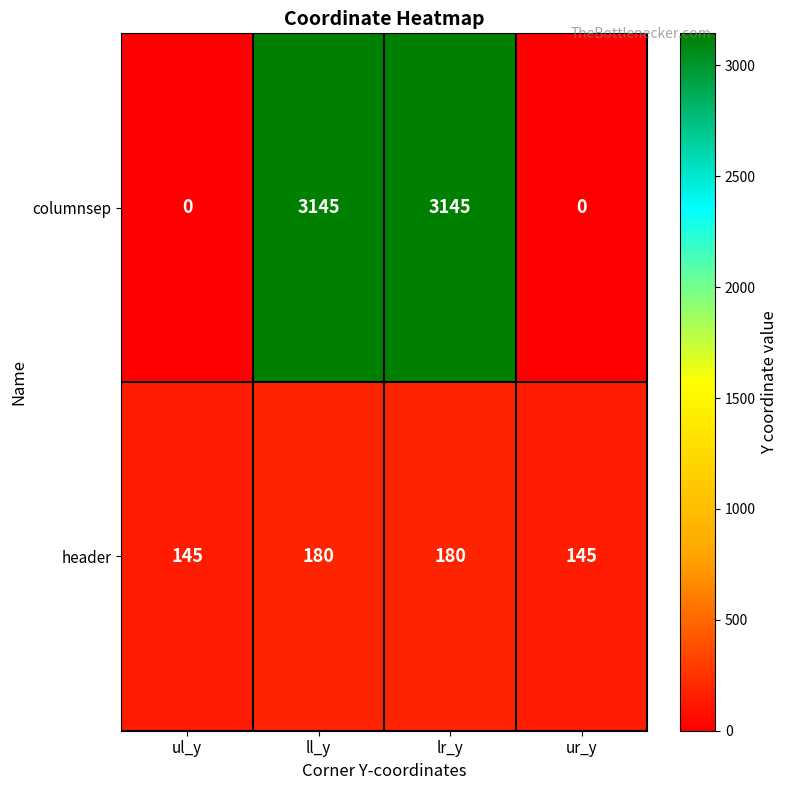

The value of header at ul_y is 145. True or false?

True